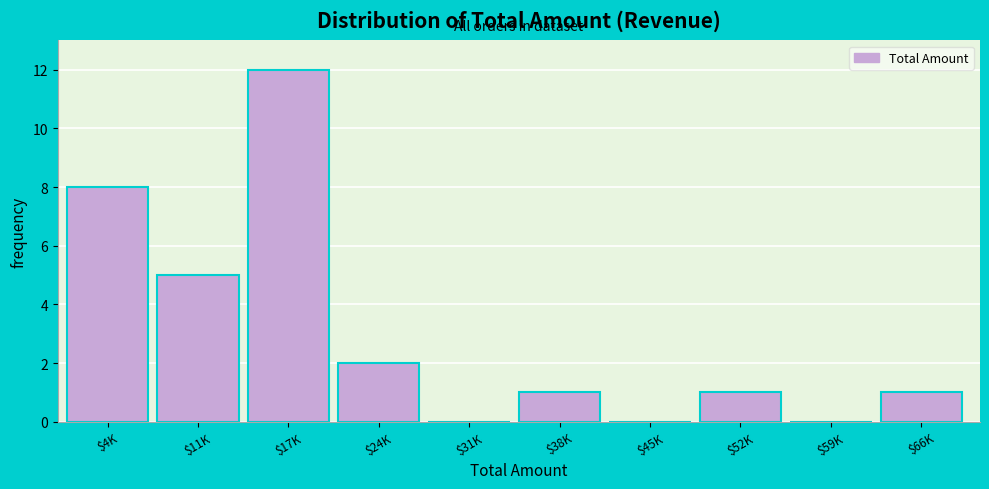

The value at $11K is 7. True or false?

False